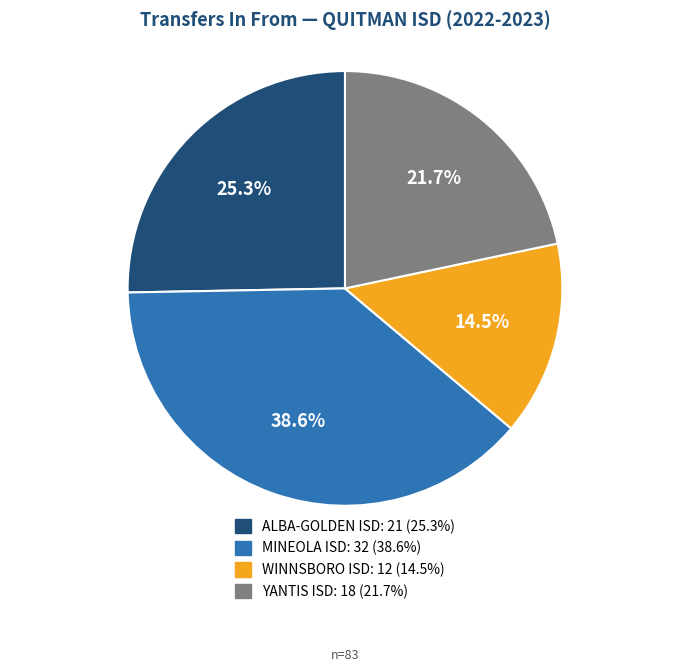

To the nearest percent, what portion does ALBA-GOLDEN ISD represent?

25%